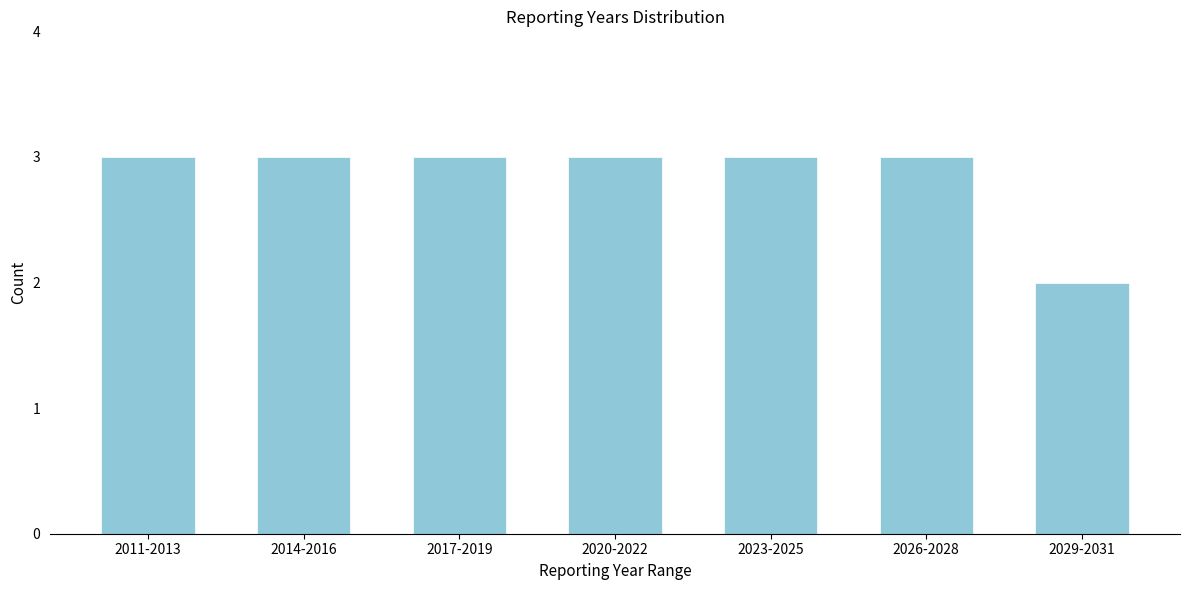

Reading left to right, extract all data points from this chart.

2011-2013=3	2014-2016=3	2017-2019=3	2020-2022=3	2023-2025=3	2026-2028=3	2029-2031=2